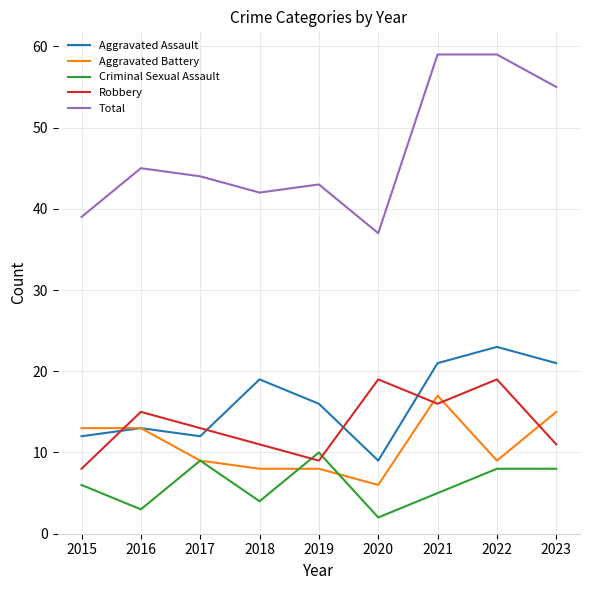

At which label is Aggravated Assault closest to 16?

2019